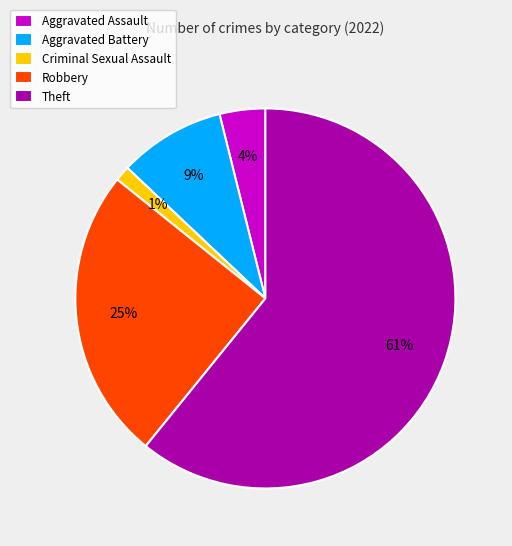

Rank the categories by value from highest to lowest.

Theft, Robbery, Aggravated Battery, Aggravated Assault, Criminal Sexual Assault